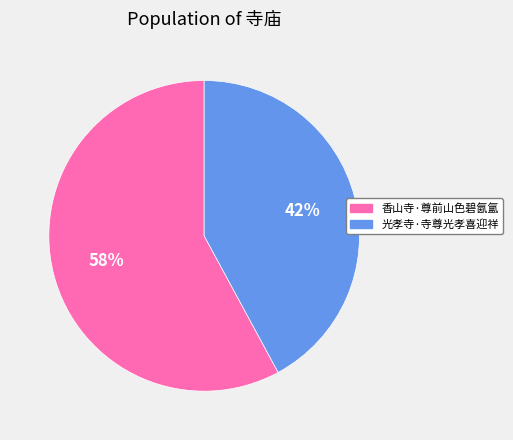

What percentage is the 香山寺·尊前山色碧氤氲 slice, to the nearest percent?

58%